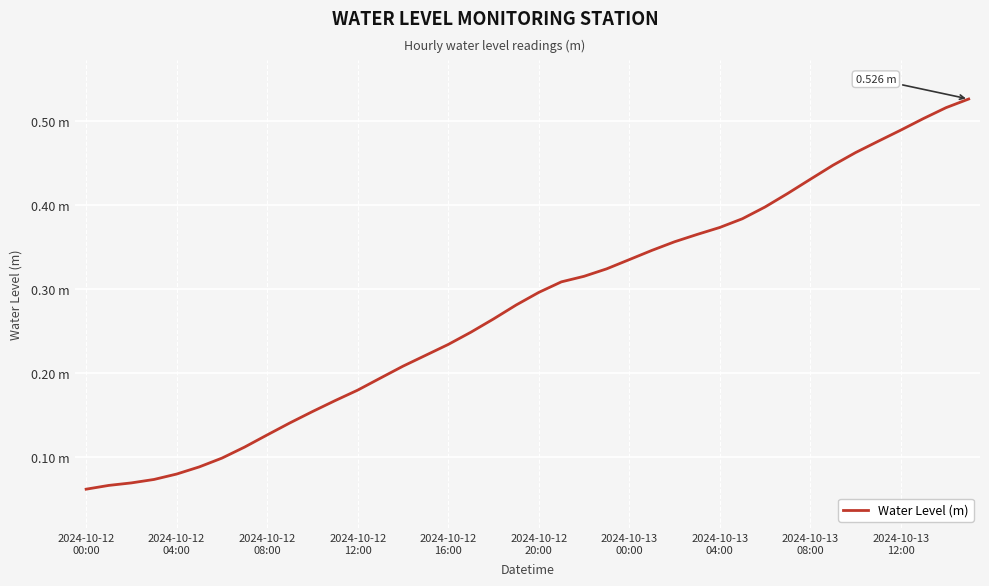

What is the label of the 12th point from the left?

11